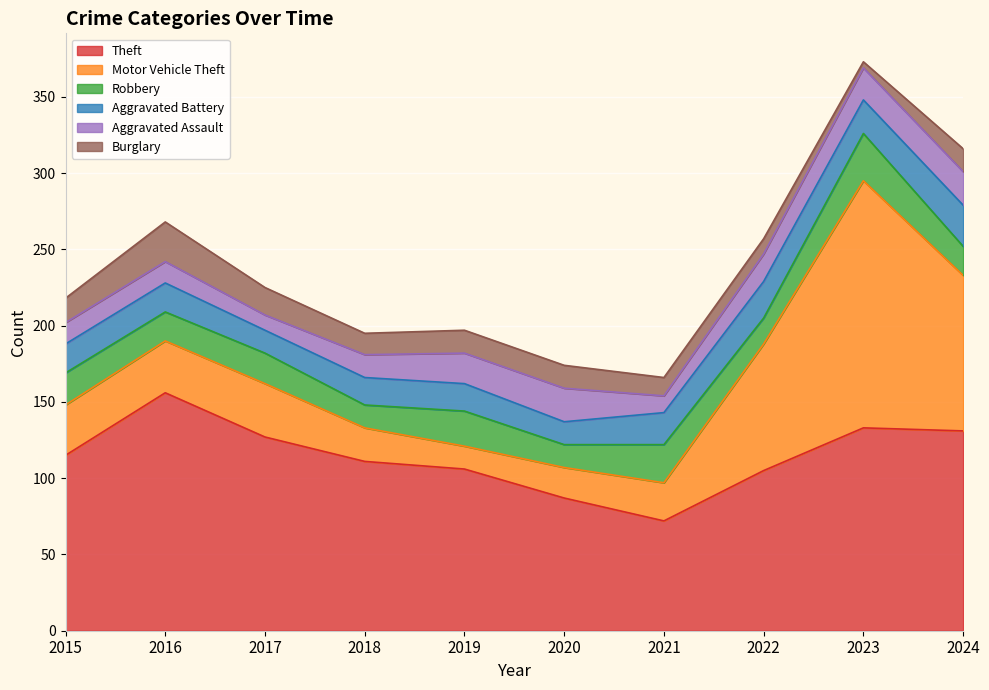

What is the difference between the Burglary values at 2020 and 2021?

3